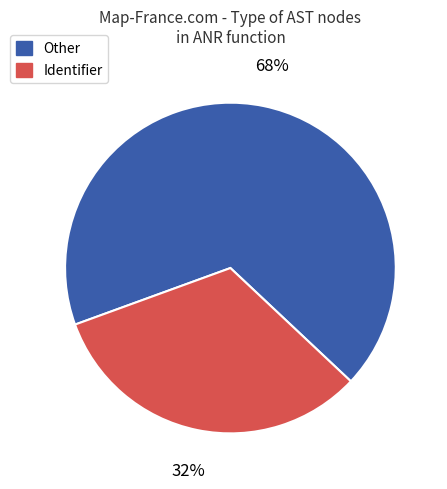

To the nearest percent, what is the average slice percentage?

50%